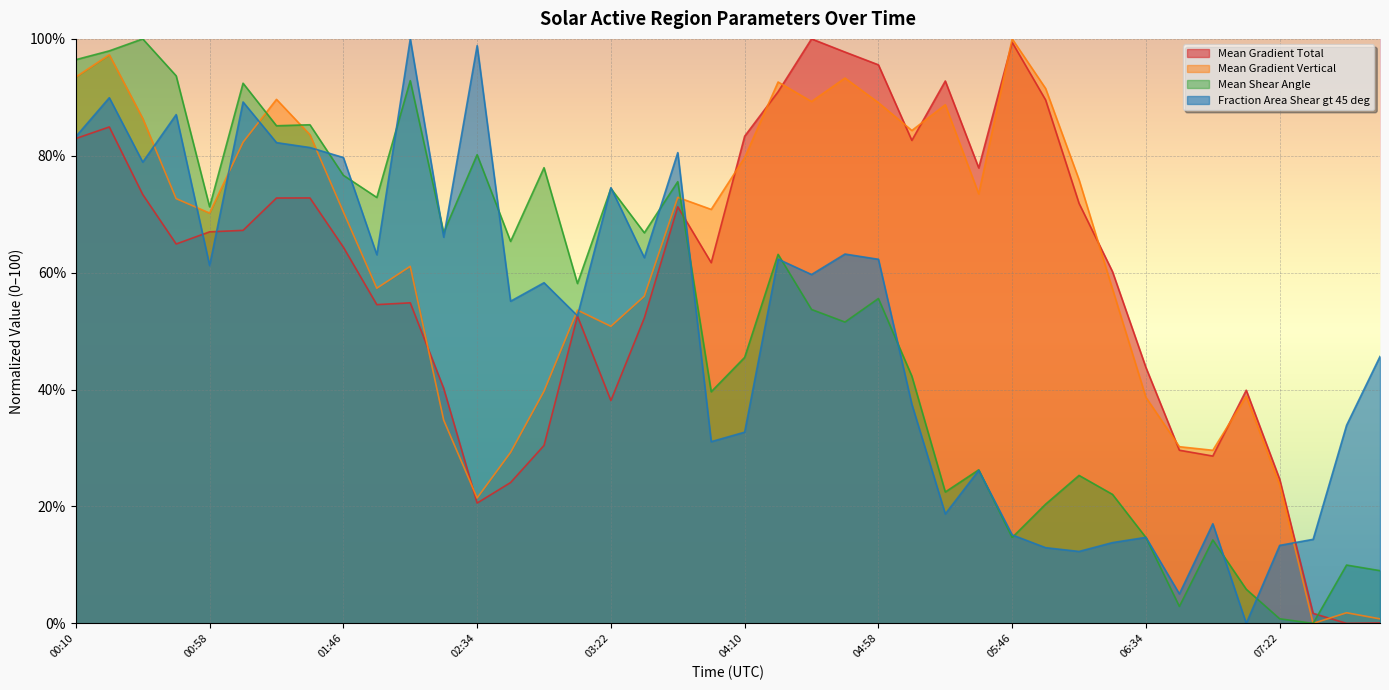

How many positive values does the Mean Shear Angle series have?

39